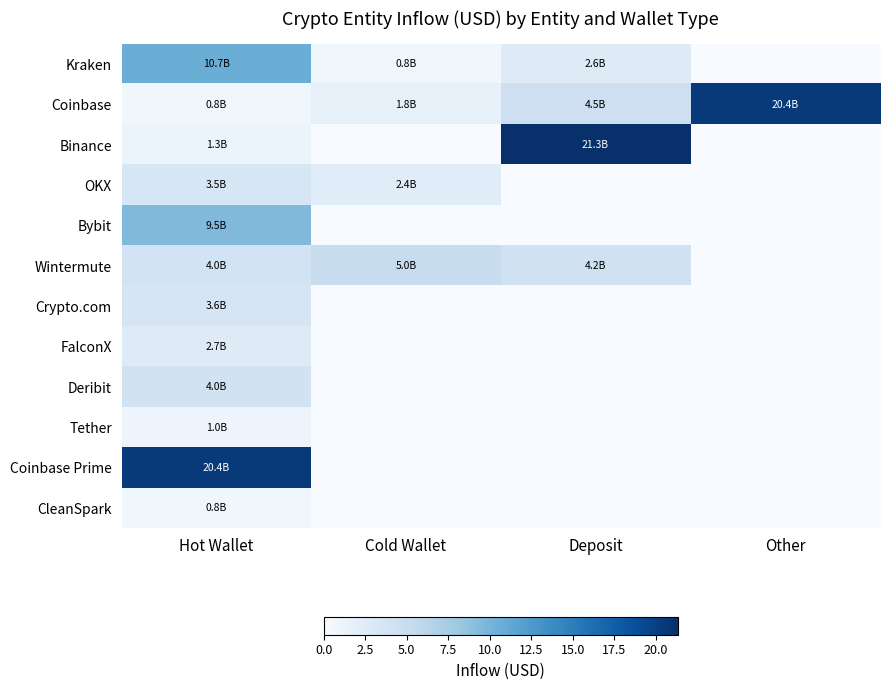

Reading right to left, extract all data points from this chart.

Kraken: Other=0.0	Deposit=2.6	Cold Wallet=0.8	Hot Wallet=10.7
Coinbase: Other=20.4	Deposit=4.5	Cold Wallet=1.8	Hot Wallet=0.8
Binance: Other=0.0	Deposit=21.3	Cold Wallet=0.0	Hot Wallet=1.3
OKX: Other=0.0	Deposit=0.0	Cold Wallet=2.4	Hot Wallet=3.5
Bybit: Other=0.0	Deposit=0.0	Cold Wallet=0.0	Hot Wallet=9.5
Wintermute: Other=0.0	Deposit=4.2	Cold Wallet=5.0	Hot Wallet=4.0
Crypto.com: Other=0.0	Deposit=0.0	Cold Wallet=0.0	Hot Wallet=3.6
FalconX: Other=0.0	Deposit=0.0	Cold Wallet=0.0	Hot Wallet=2.7
Deribit: Other=0.0	Deposit=0.0	Cold Wallet=0.0	Hot Wallet=4.0
Tether: Other=0.0	Deposit=0.0	Cold Wallet=0.0	Hot Wallet=1.0
Coinbase Prime: Other=0.0	Deposit=0.0	Cold Wallet=0.0	Hot Wallet=20.4
CleanSpark: Other=0.0	Deposit=0.0	Cold Wallet=0.0	Hot Wallet=0.8